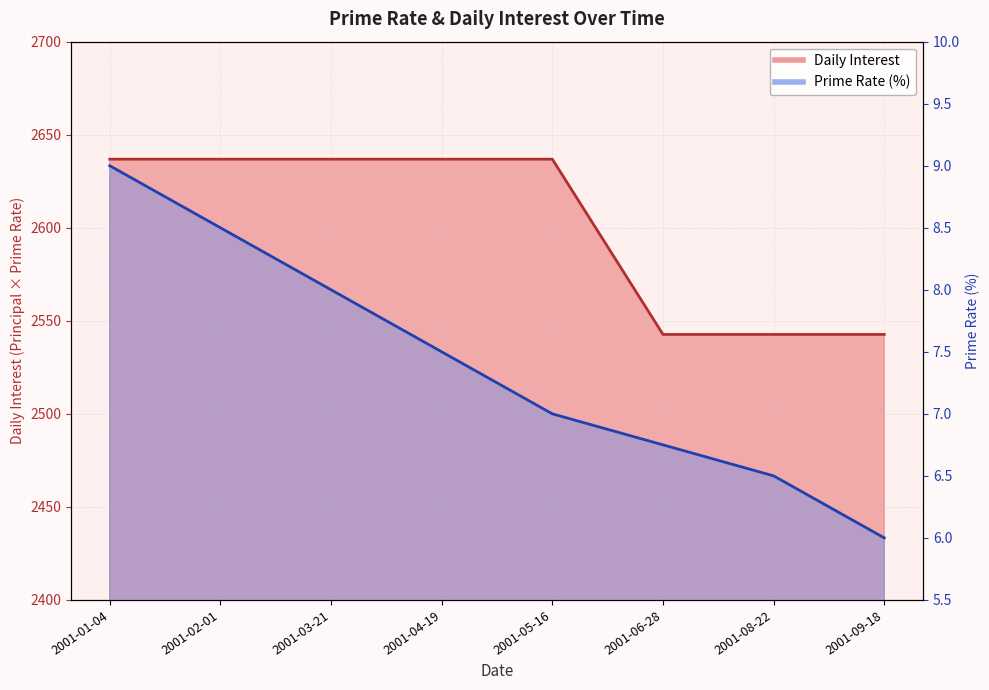

True or false: Daily Interest and Prime Rate cross at least once.

False